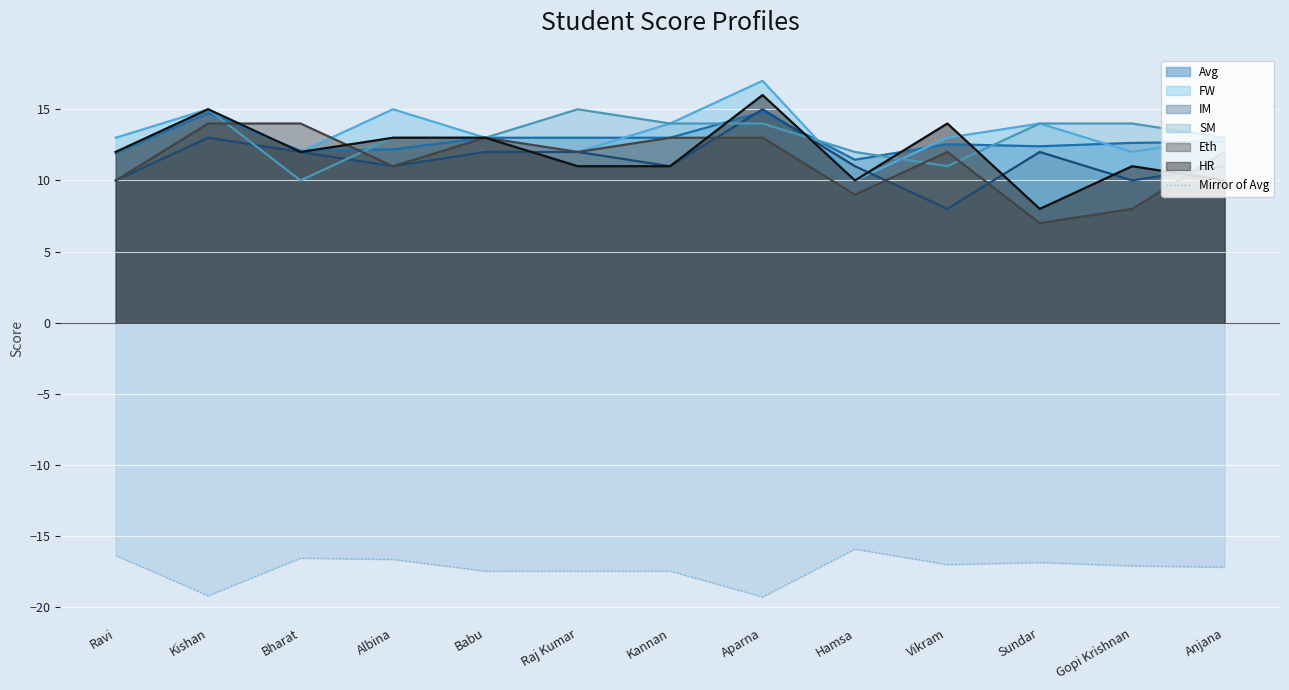

What is the smallest value displayed?

-19.3